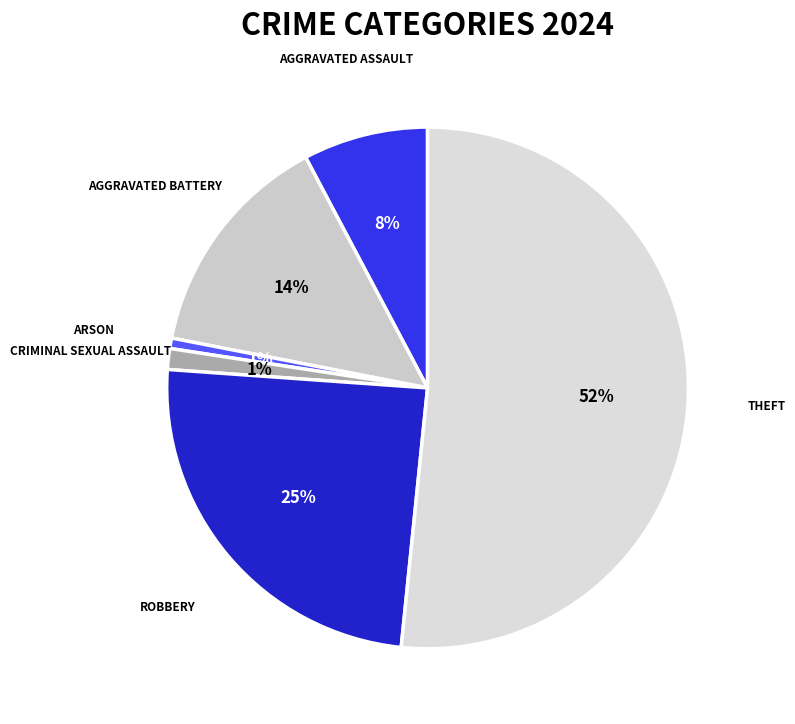

Which category has the smallest portion of the pie?

Arson